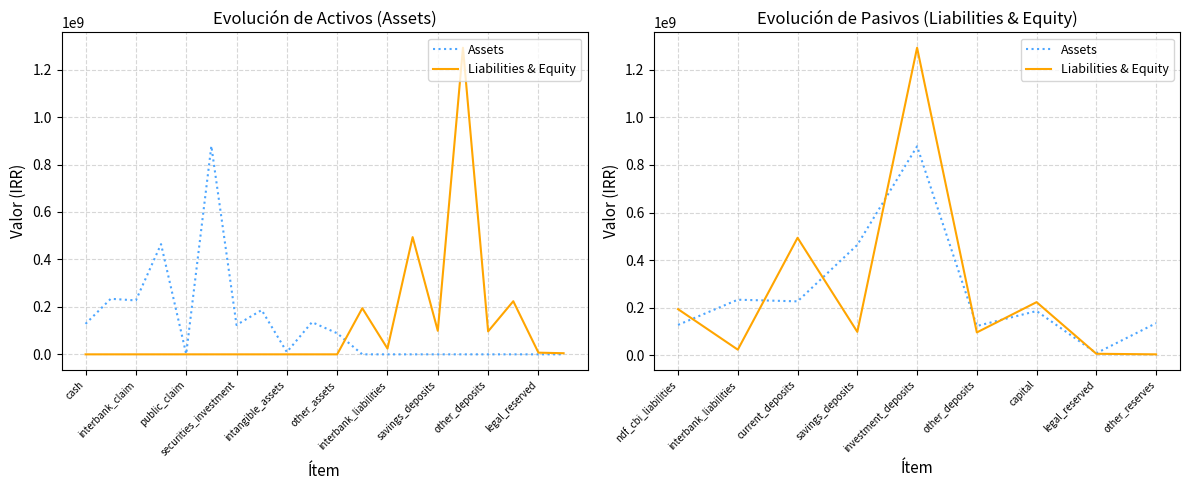

How many intersections are there between Liabilities & Equity and Assets?

7